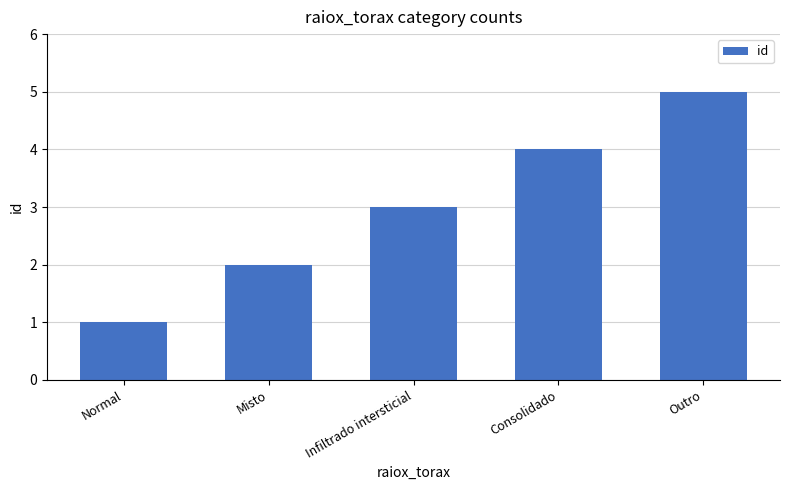

What is the difference between the maximum and minimum values?

4